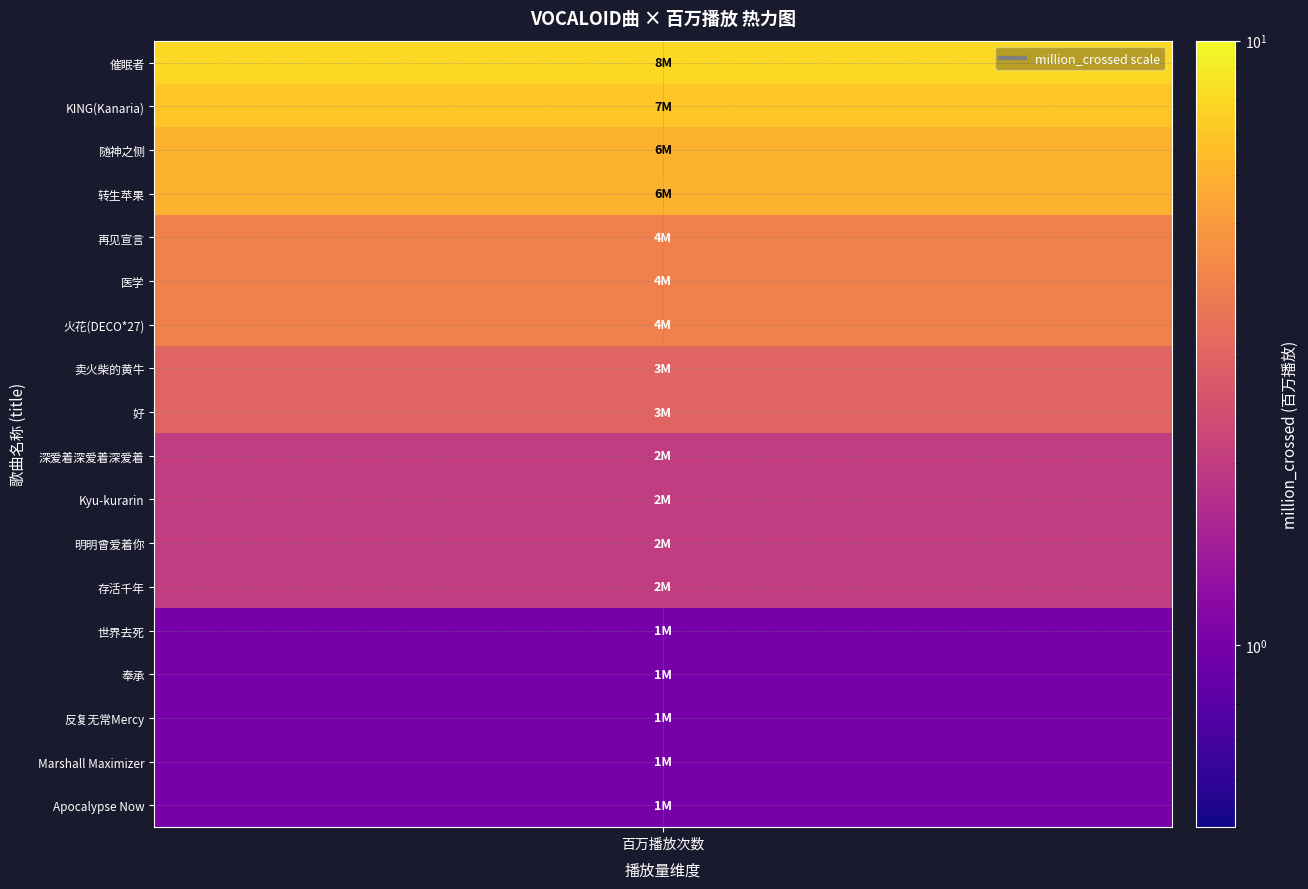

Reading left to right, extract all data points from this chart.

8	7	6	6	4	4	4	3	3	2	2	2	2	1	1	1	1	1